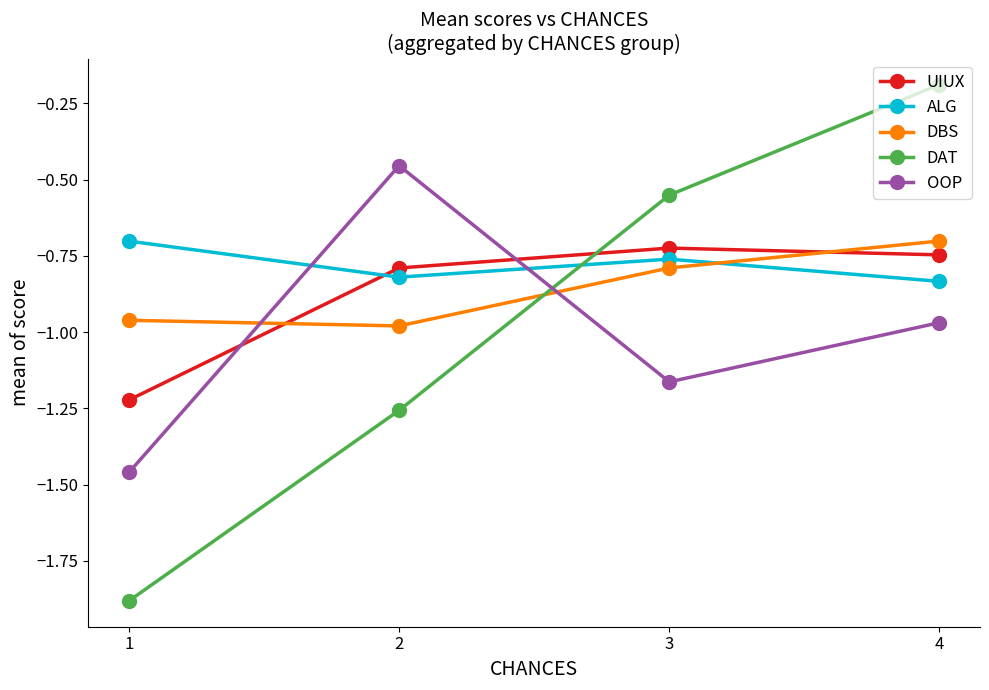

True or false: OOP has a value of -0.1 at 2.

False